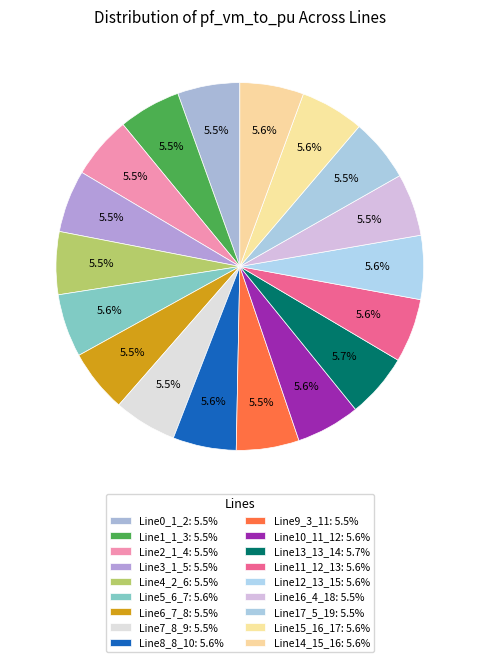

Which category has the biggest portion of the pie?

Line13_13_14